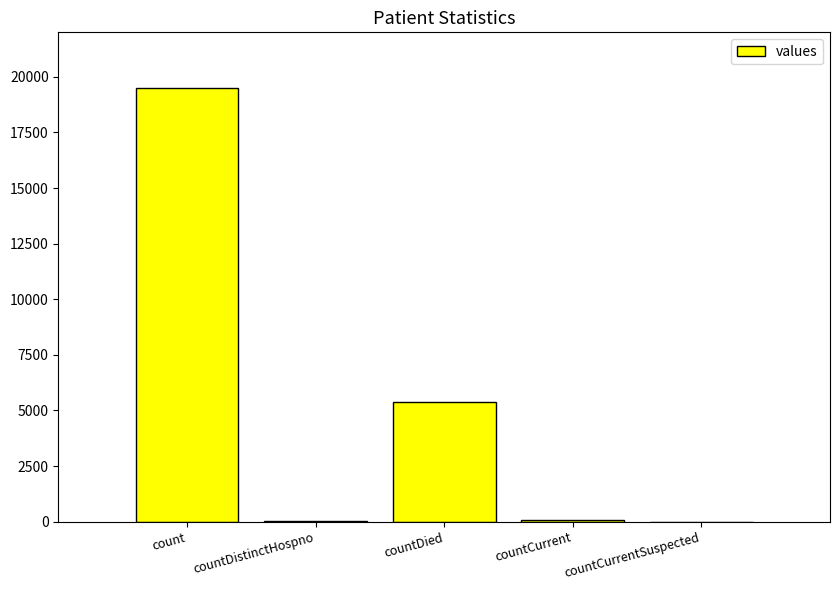

Which has a higher value, count or countDistinctHospno?

count